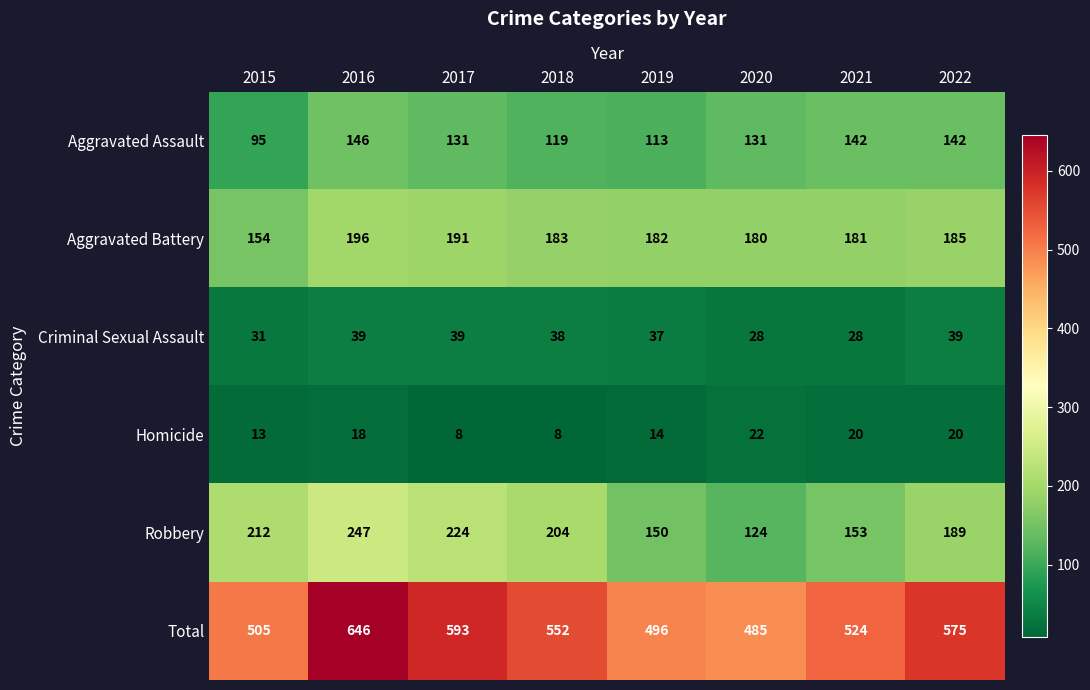

At how many categories does at least one series exceed 30?

8